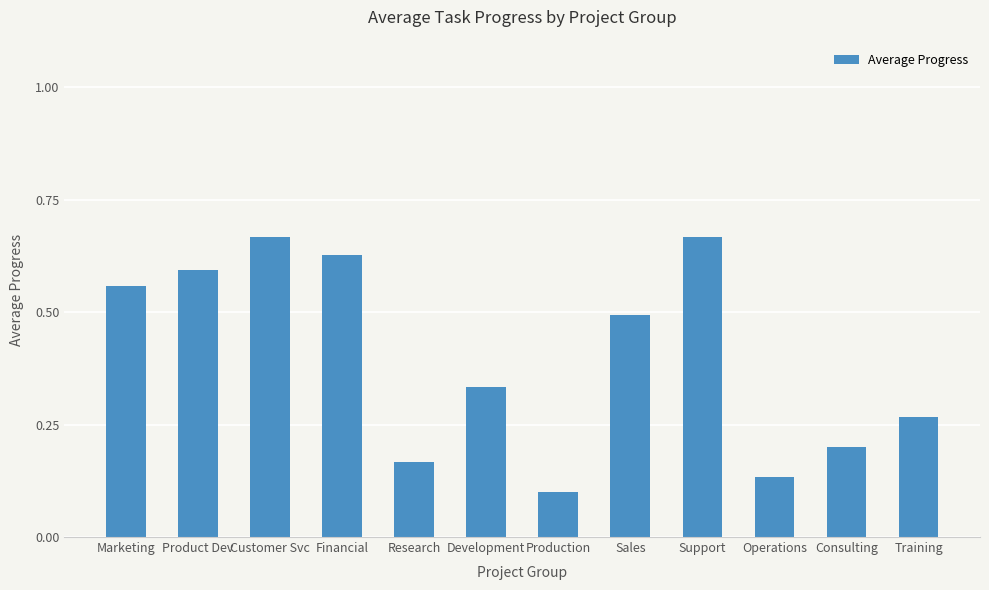

At which label is the value closest to 0?

Production